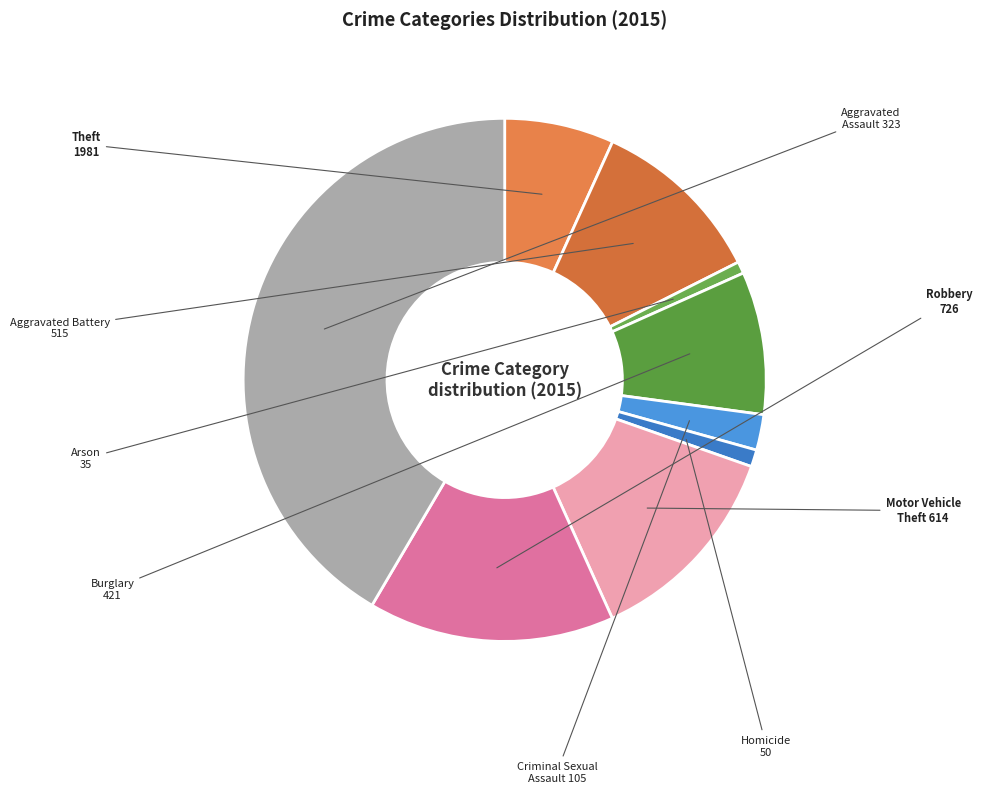

Is the sum of Aggravated Assault and Theft greater than half?

No